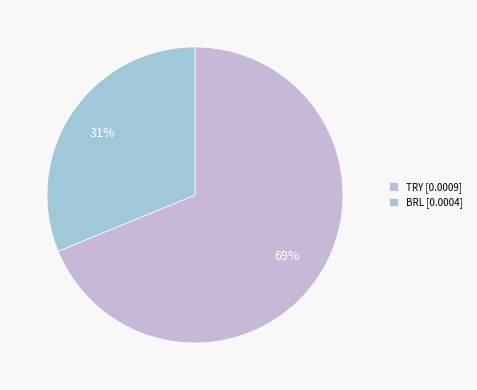

Count the number of slices in the pie.

2